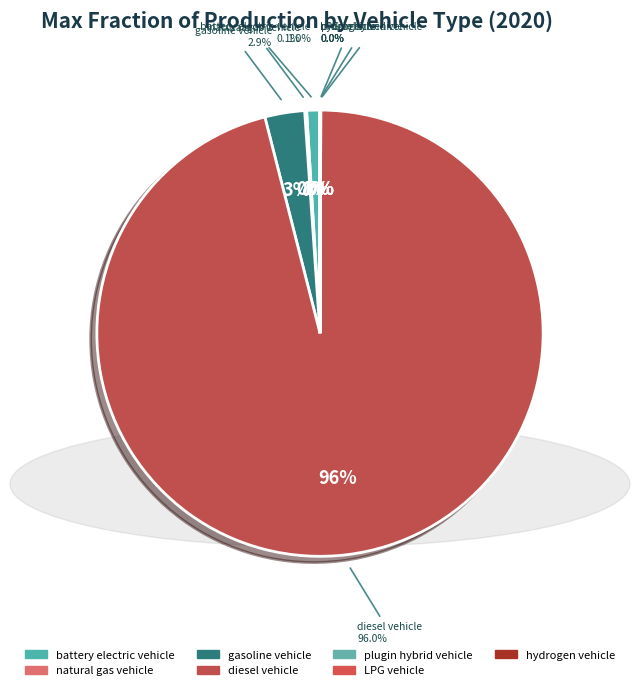

To the nearest percent, what is the difference between the largest and smallest slice percentages?

96%